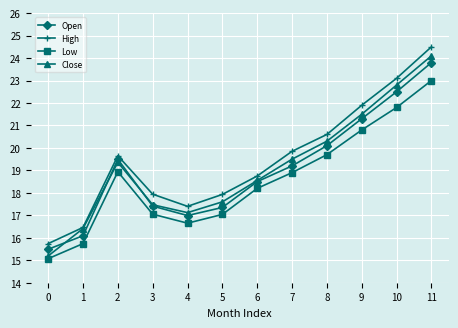

Is it true that Open equals 10.7 at 3?

False